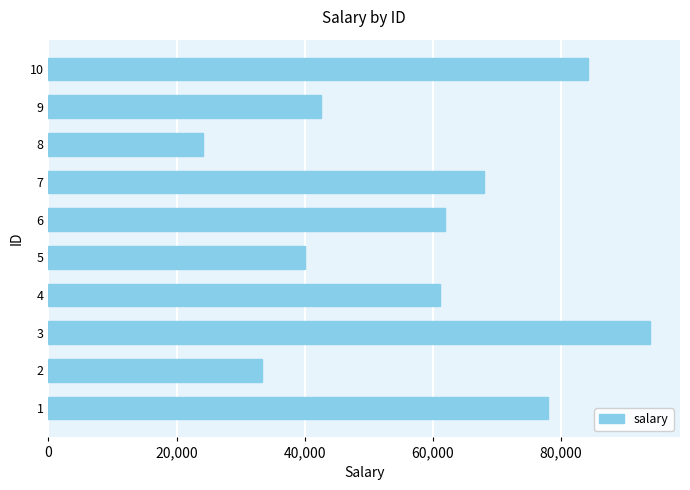

Which has a higher value, 4 or 5?

4